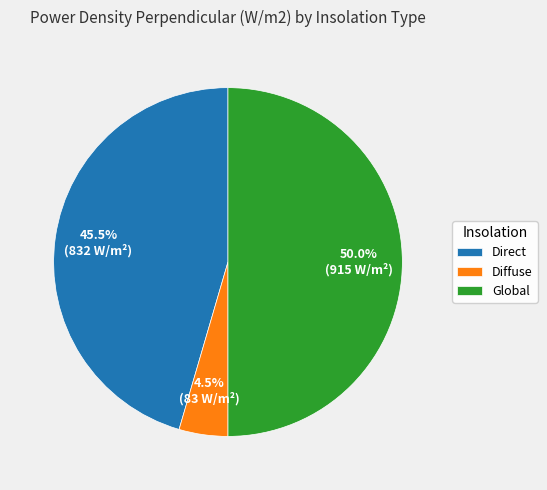

What percentage is NOT represented by Diffuse?

95.5%